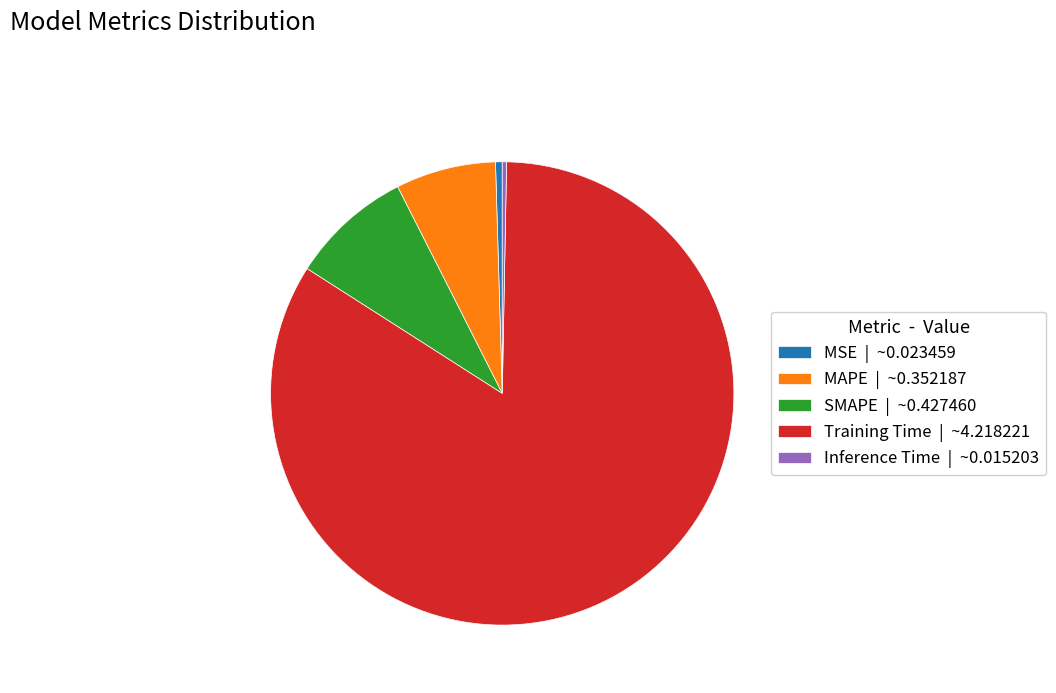

How many slices are in this pie chart?

5